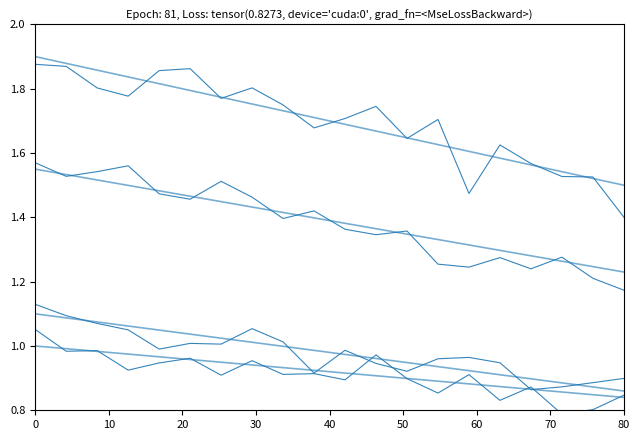

Is this an area chart (filled region under the line)?

No